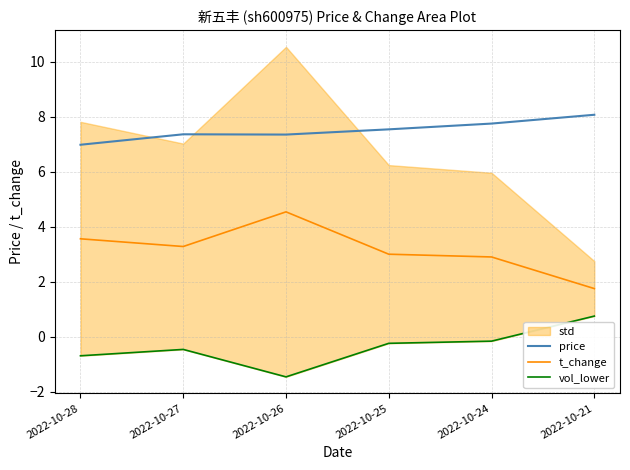

At which category is the sum across all series the highest?

2022-10-21